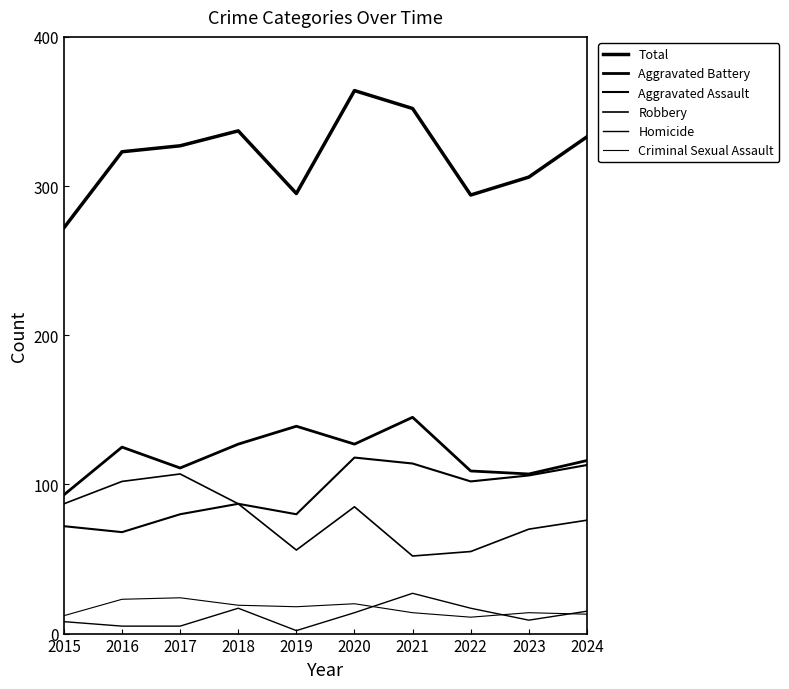

What is the average value of the Aggravated Battery series?

120